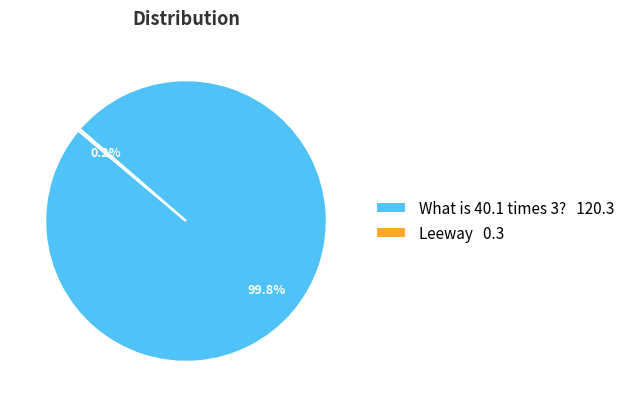

To the nearest percent, what percentage of the pie is What is 40.1 times 3??

100%